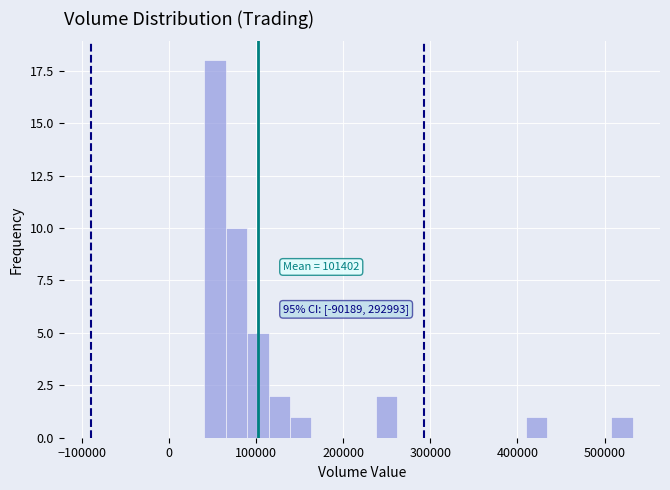

Read against the x-axis, roughly where is the centre of the tallest bar?

50000